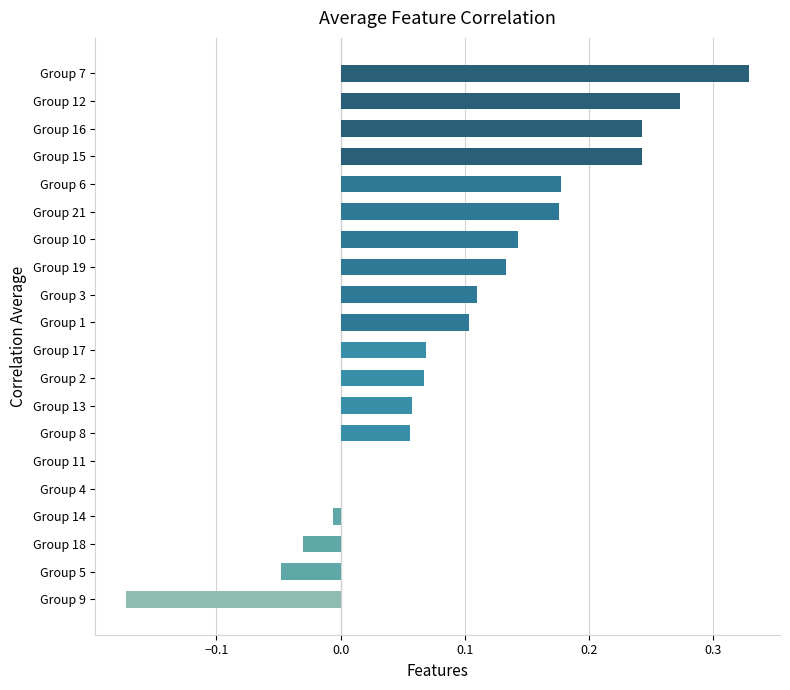

Which has a higher value, Group 9 or Group 12?

Group 12